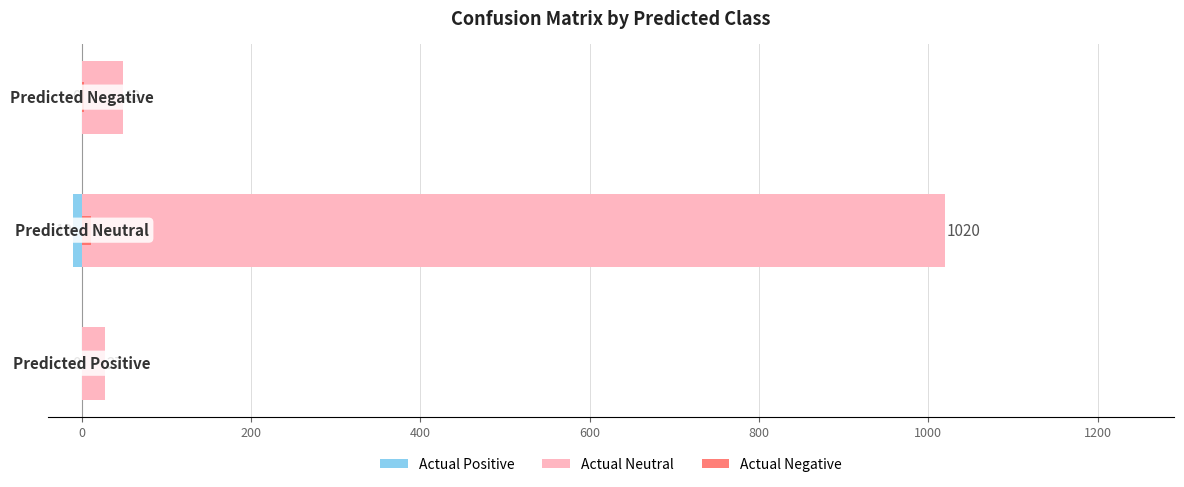

Is it true that Actual Neutral equals 69 at 200?

False